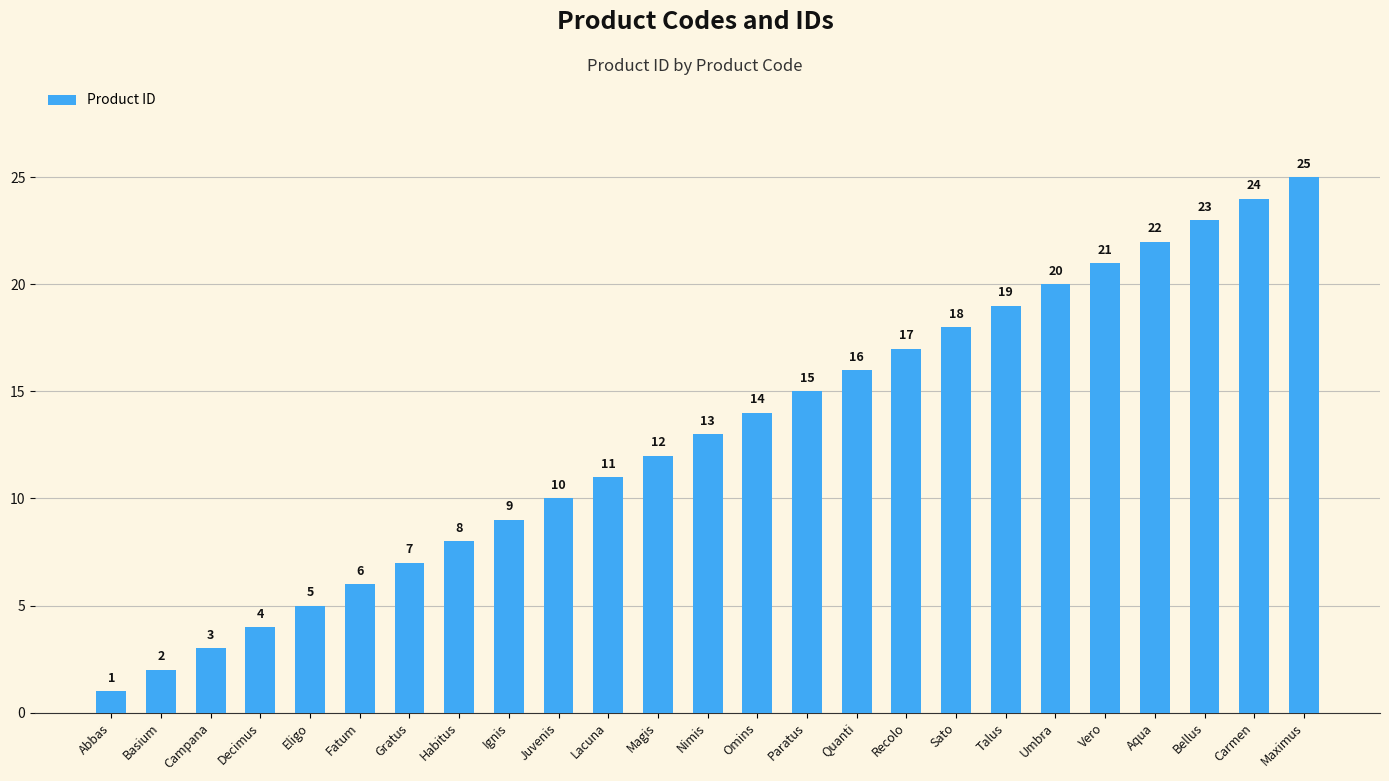

Approximately how many times larger is the value at Nimis compared to Ignis?

1.4